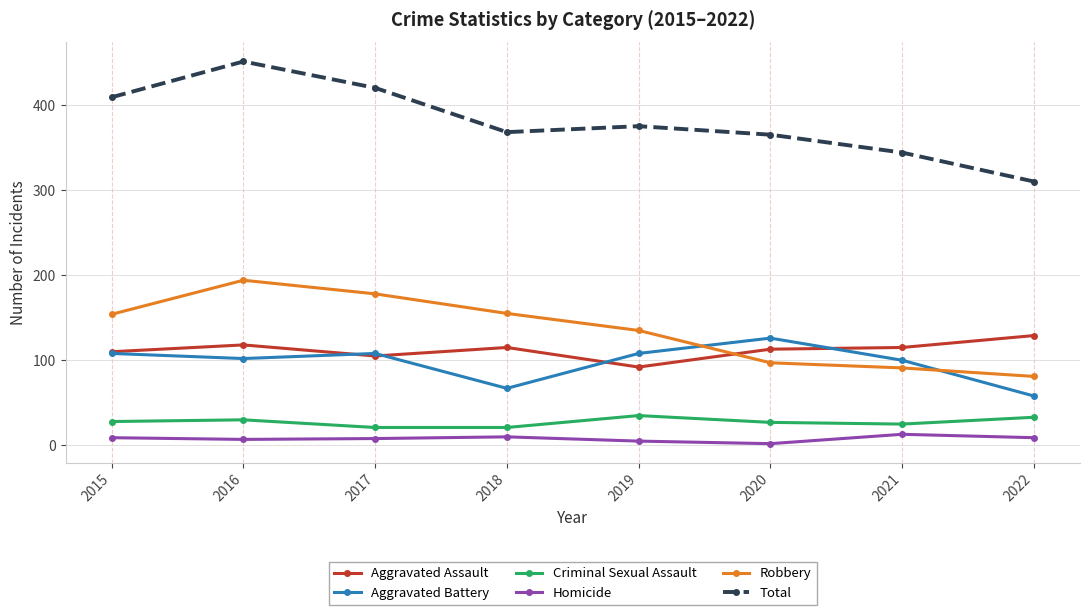

At which category is the sum across all series the highest?

2016